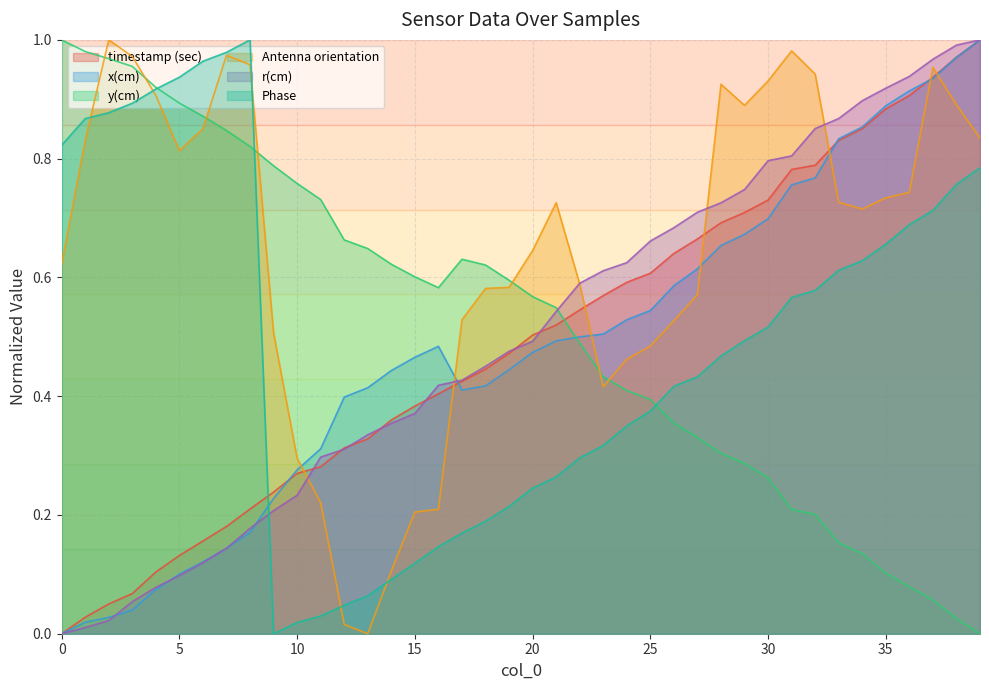

True or false: timestamp (sec) has more than 0 points higher than both neighbors.

False